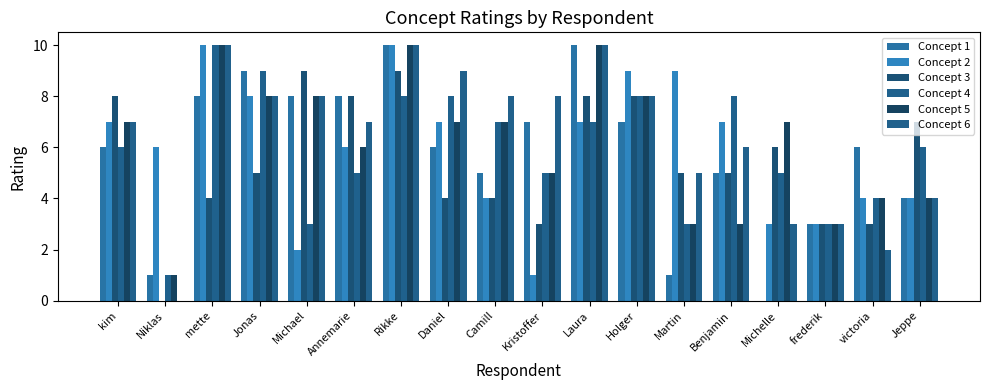

What are all the series names shown in the legend?

Concept 1, Concept 2, Concept 3, Concept 4, Concept 5, Concept 6